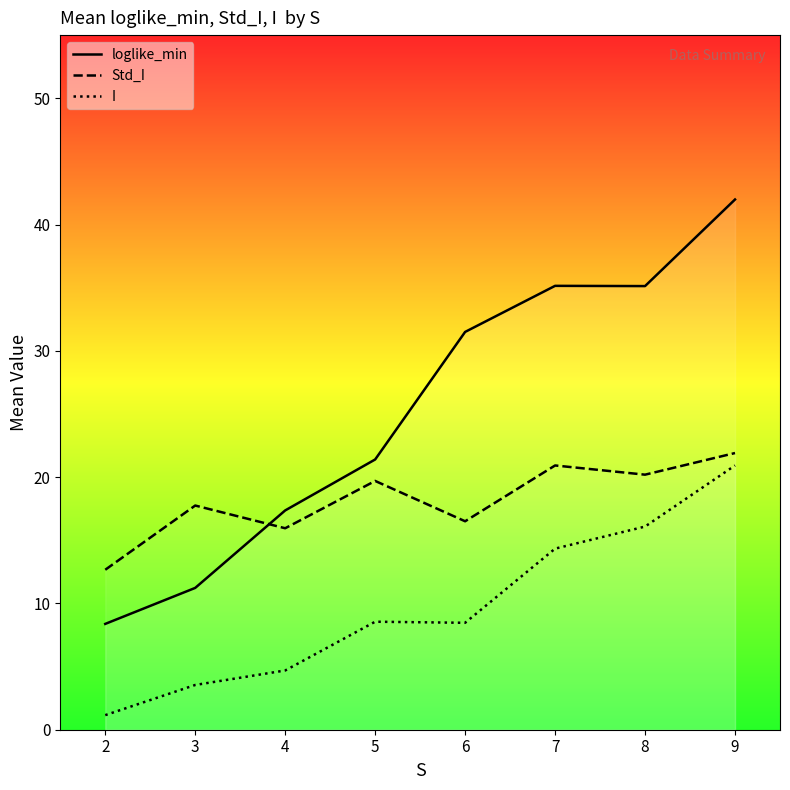

How many lines are shown in the chart?

3